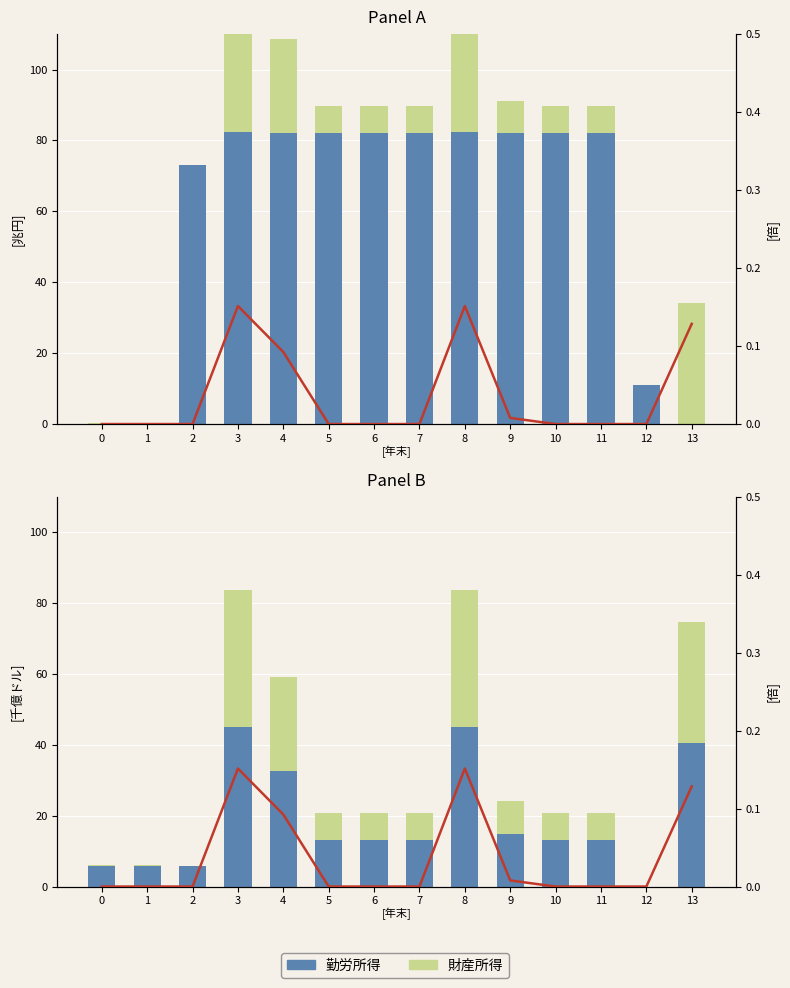

At which category is the sum across all series the highest?

3